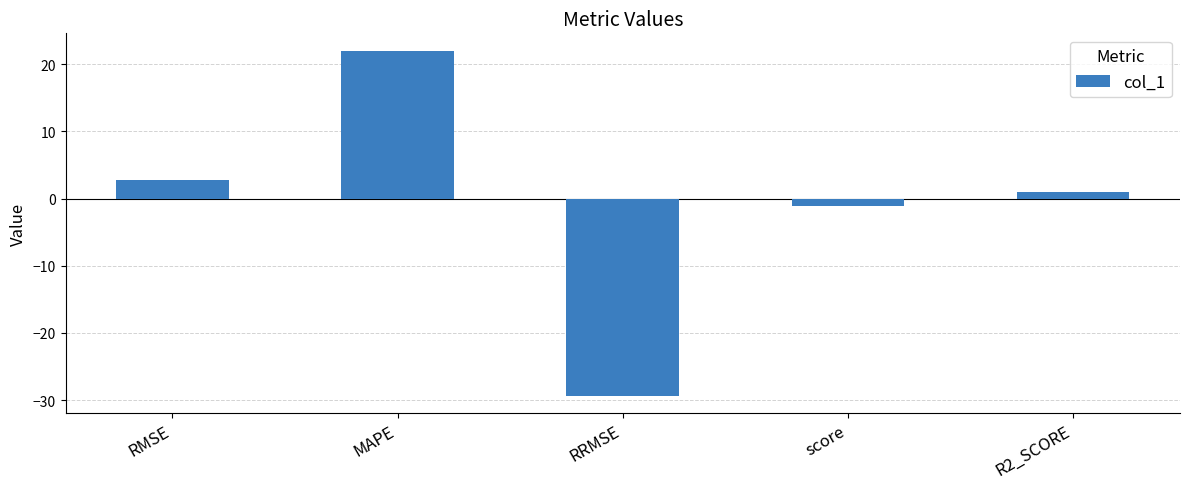

Where is the data nearest to the value -3?

score